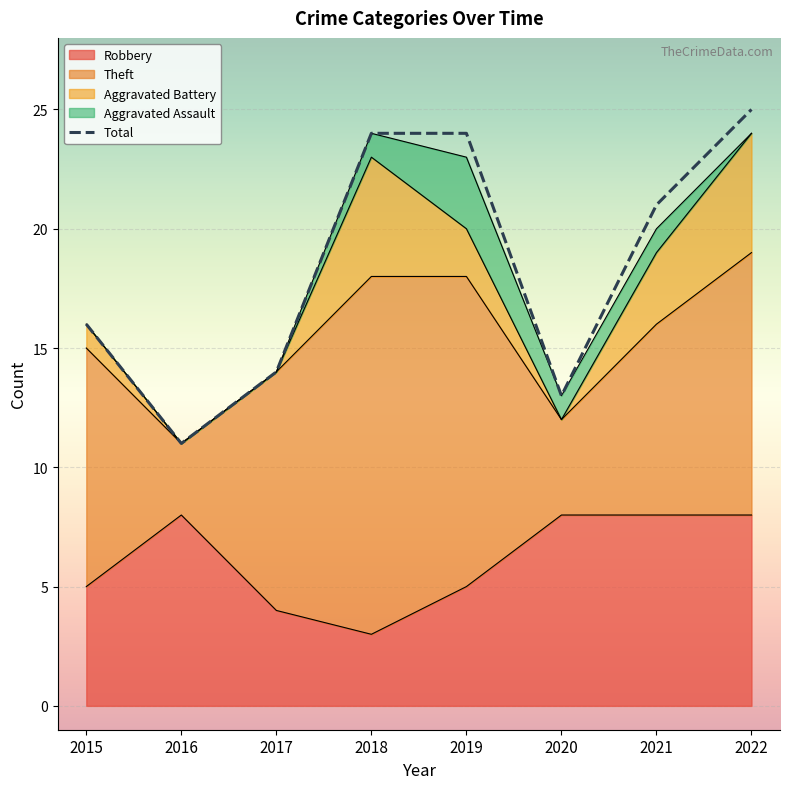

What are all the series names shown in the legend?

Robbery, Theft, Aggravated Battery, Aggravated Assault, Total